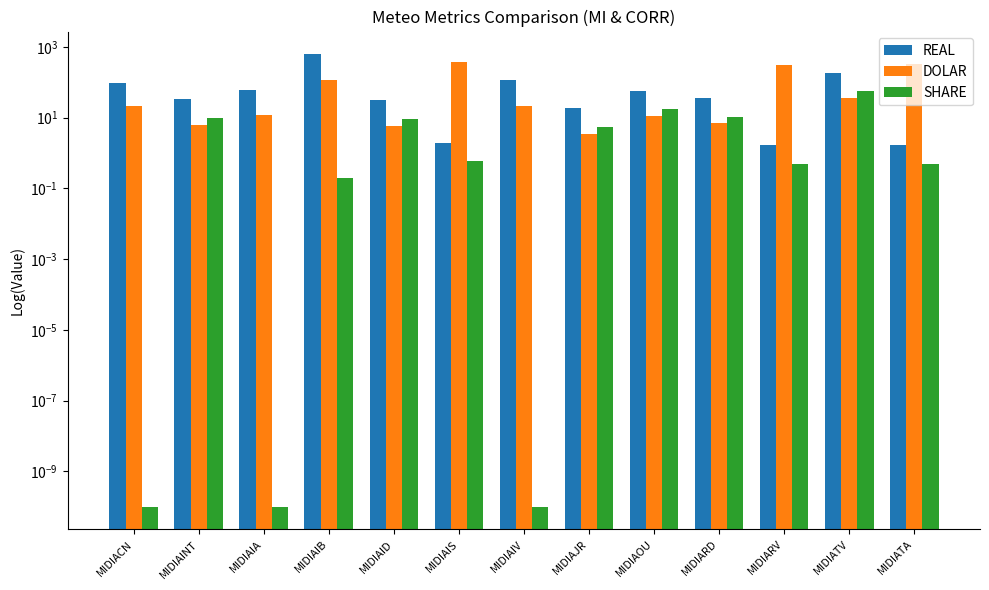

What is the total value across all series at MIDIARD?

54.3